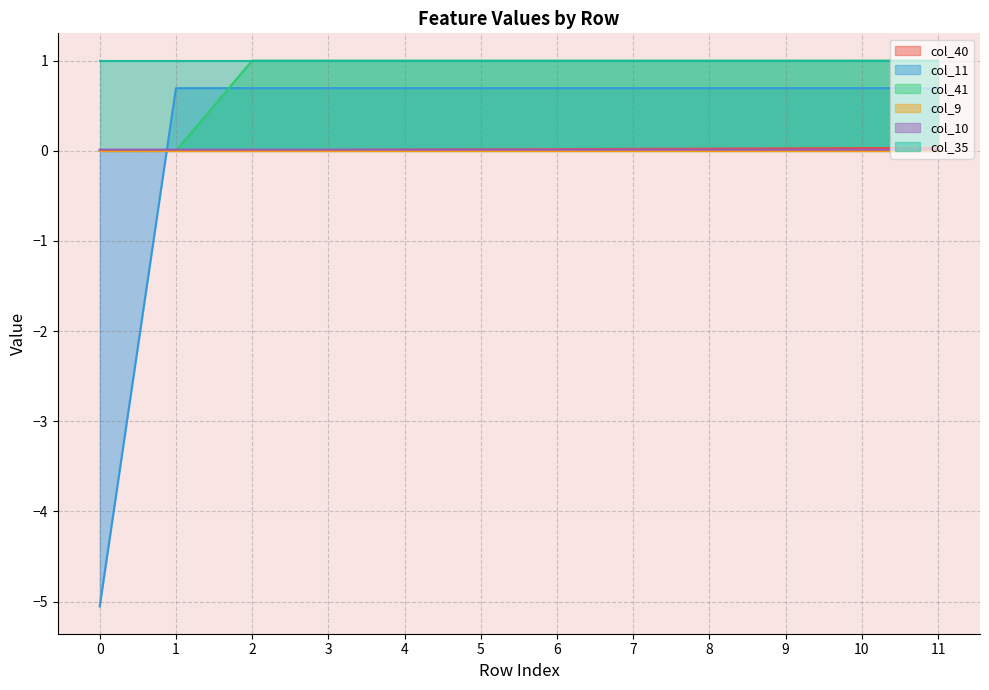

What is the value of the col_11 point at the 10th from the left?

0.7